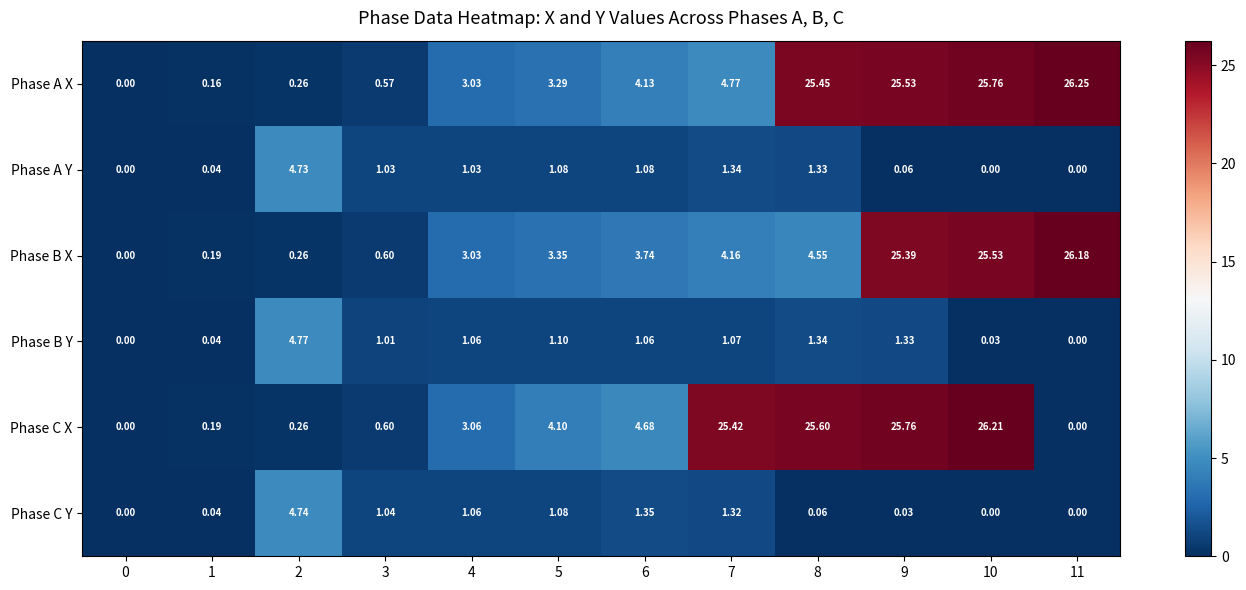

Which series changed the most between 1 and 7?

Phase C X